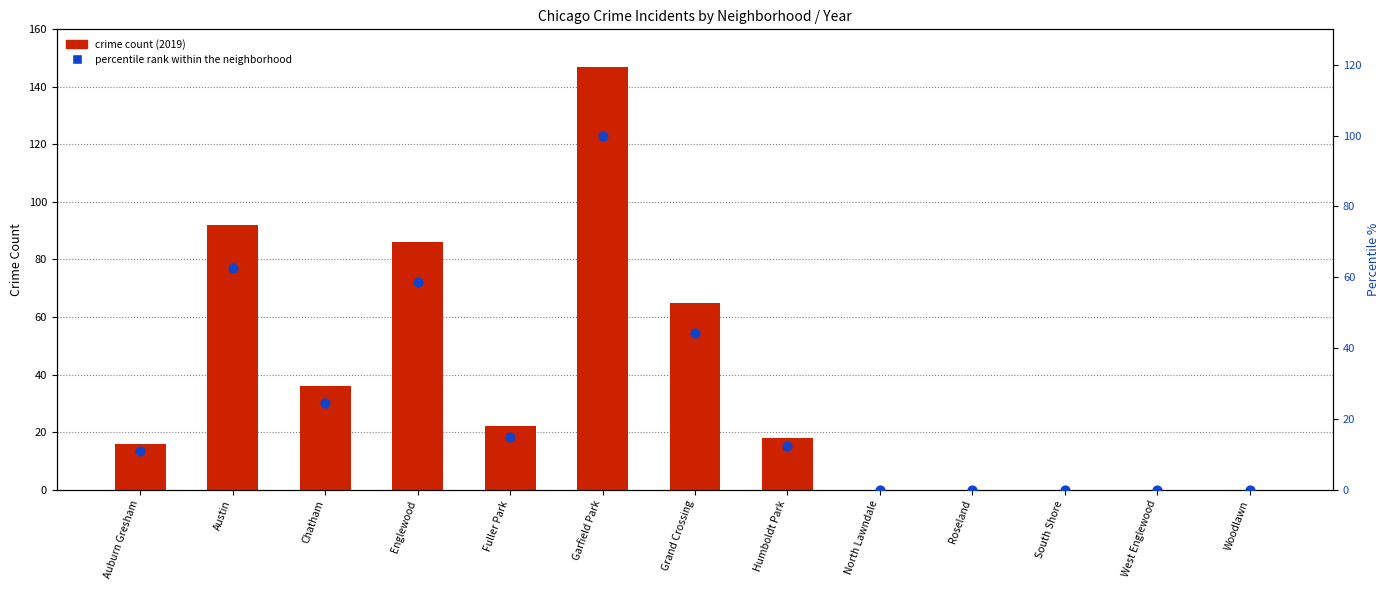

Is the value of crime count (2019) at Woodlawn greater than the value of percentile rank within neighborhoods at West Englewood?

No